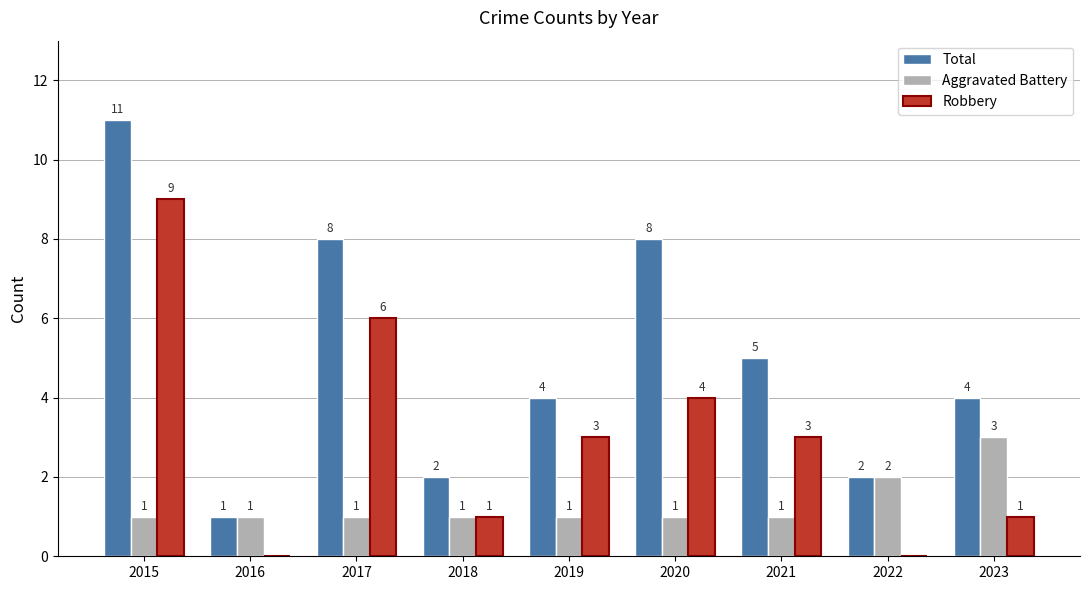

Reading left to right, what are all the values shown in this chart?

Total: 2015=11	2016=1	2017=8	2018=2	2019=4	2020=8	2021=5	2022=2	2023=4
Aggravated Battery: 2015=1	2016=1	2017=1	2018=1	2019=1	2020=1	2021=1	2022=2	2023=3
Robbery: 2015=9	2016=0	2017=6	2018=1	2019=3	2020=4	2021=3	2022=0	2023=1